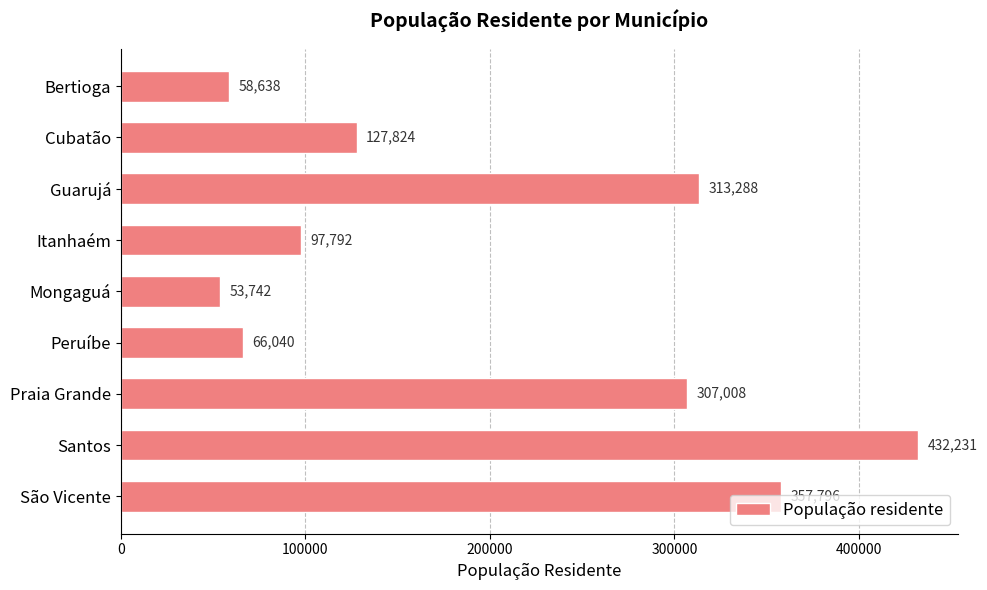

Are the bars grouped side by side (vs. stacked)?

No